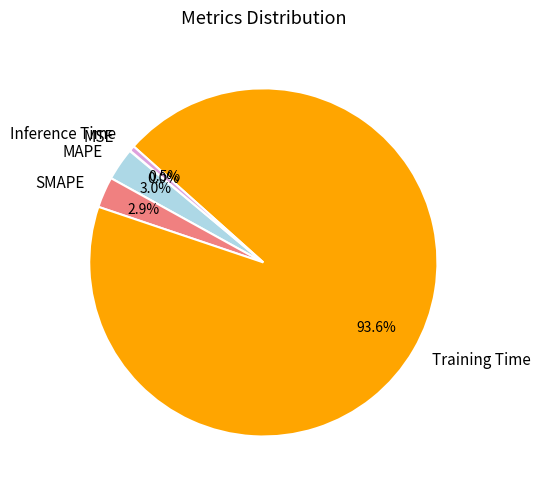

Does any single category account for the majority?

Yes